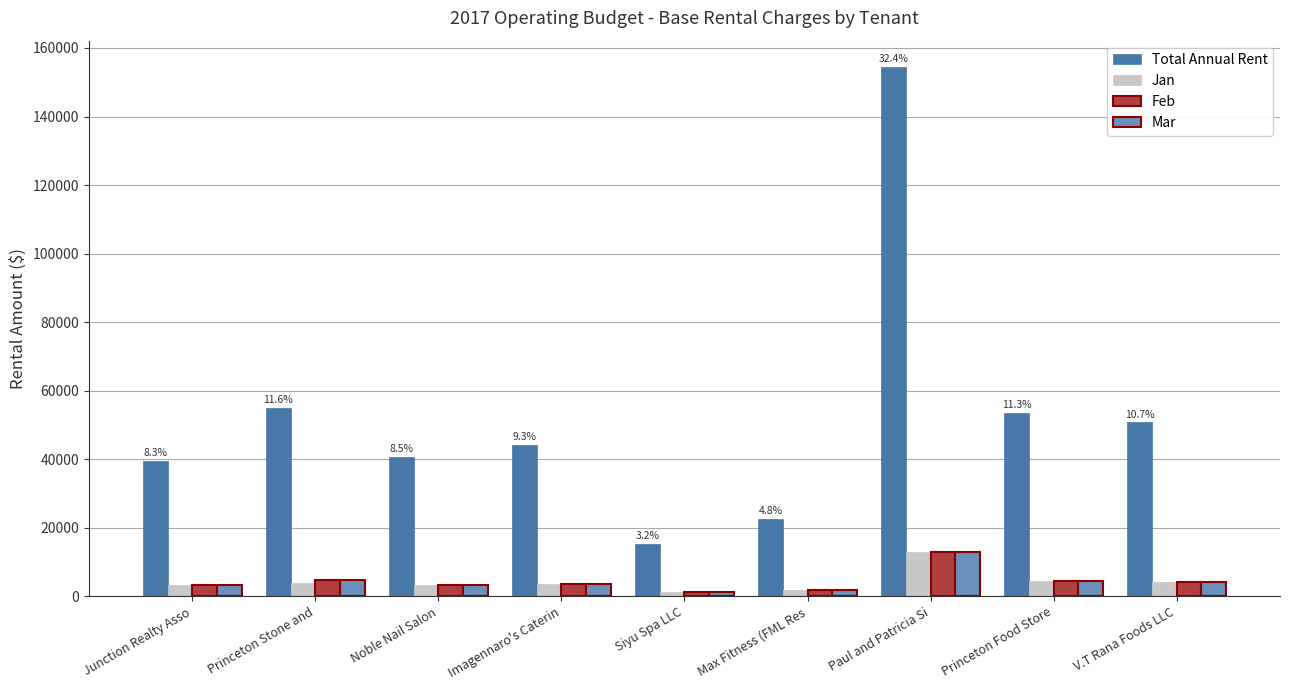

Which category has the highest value in the Total Annual Rent series?

Paul and Patricia Si